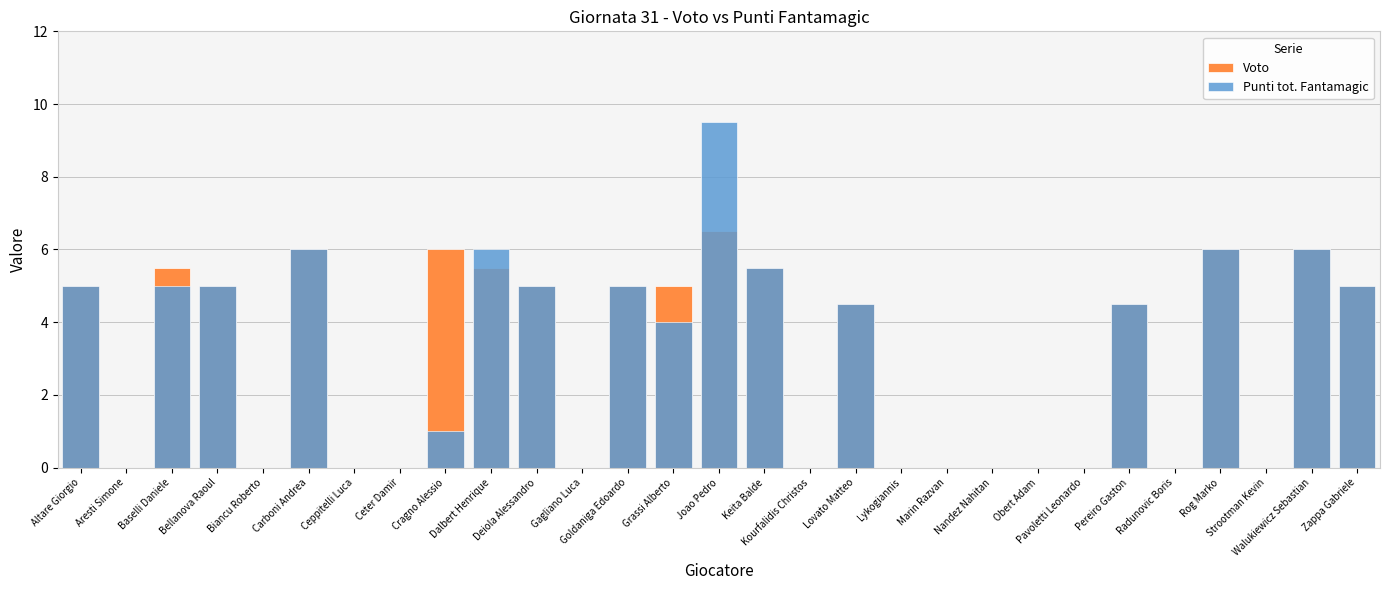

At how many categories does at least one series exceed 8?

1